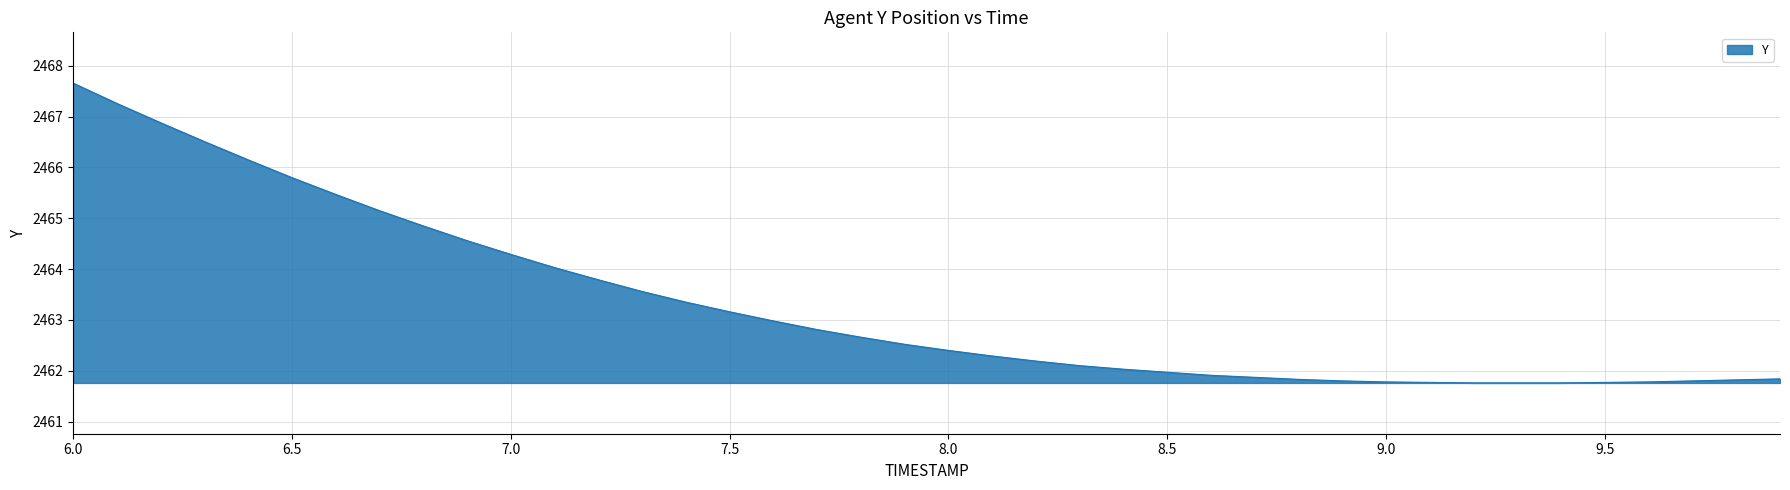

What is the difference between the maximum and minimum values?

5.9